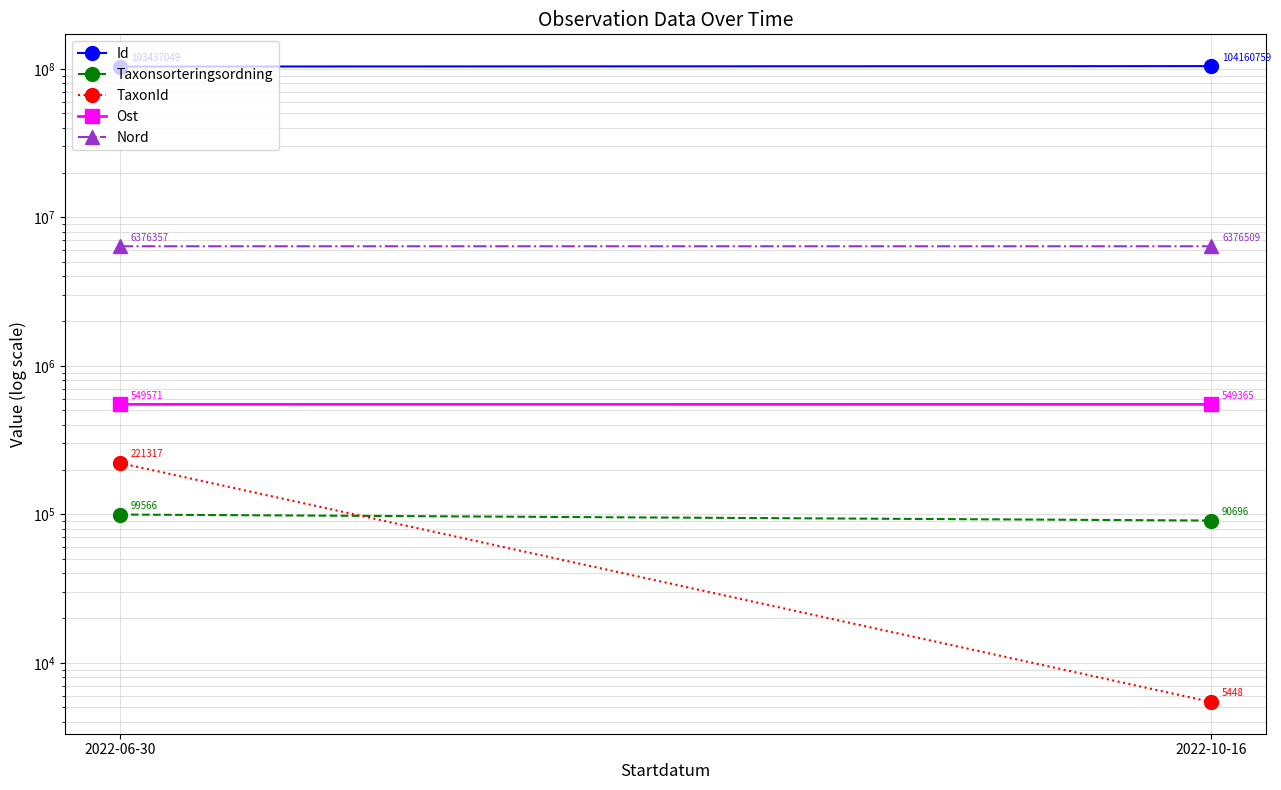

Which category has the lowest value across all series?

2022-10-16